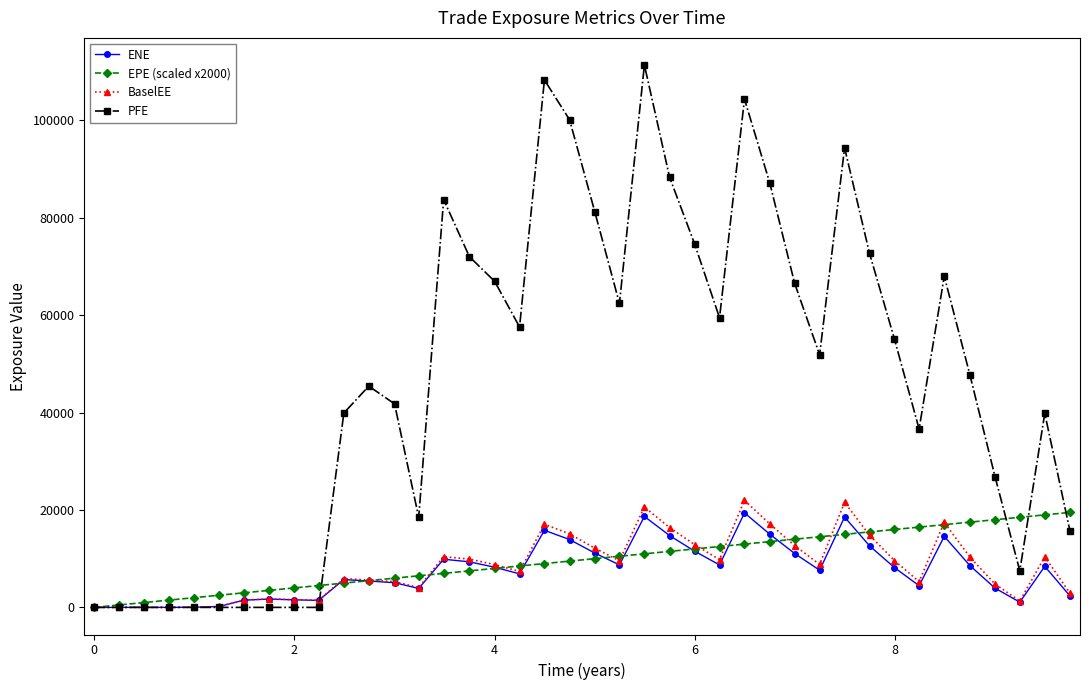

What is the greatest value displayed?

111333.0